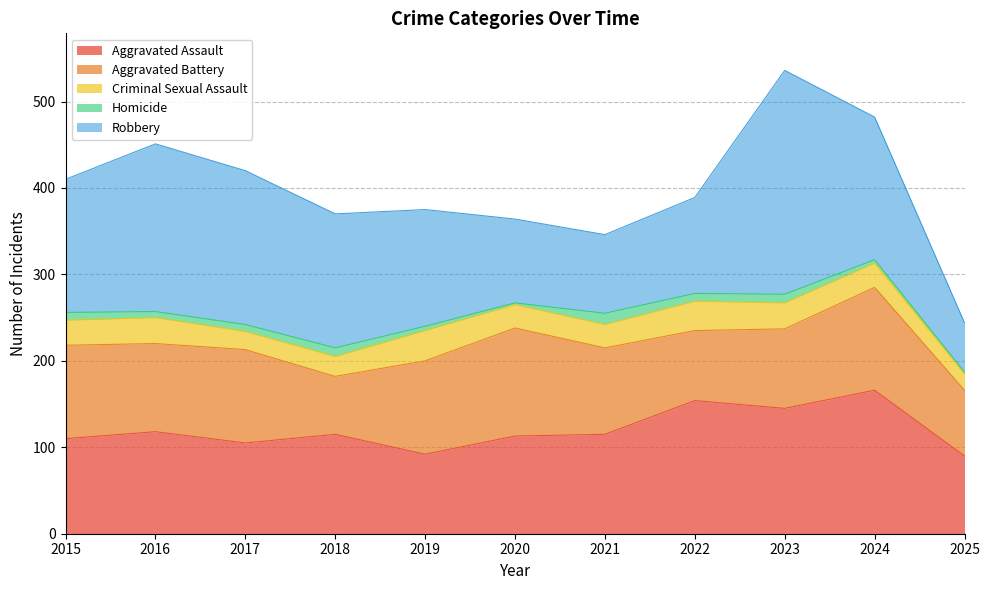

Rank the categories by Criminal Sexual Assault value from highest to lowest.

2019, 2022, 2016, 2023, 2015, 2024, 2020, 2021, 2018, 2017, 2025